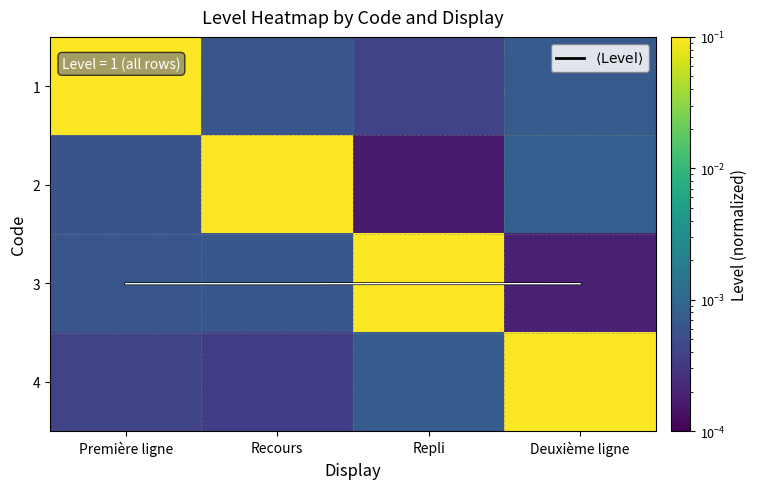

At which category is the sum across all series the highest?

Deuxième ligne